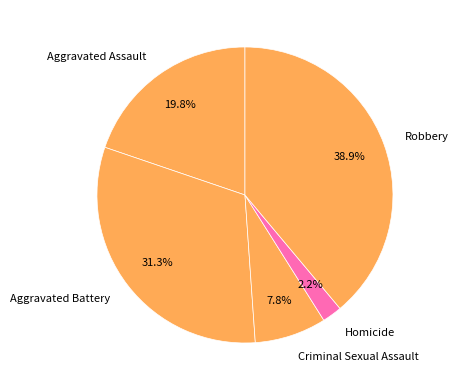

Approximately how many times larger is the value at Robbery compared to Aggravated Battery?

1.2